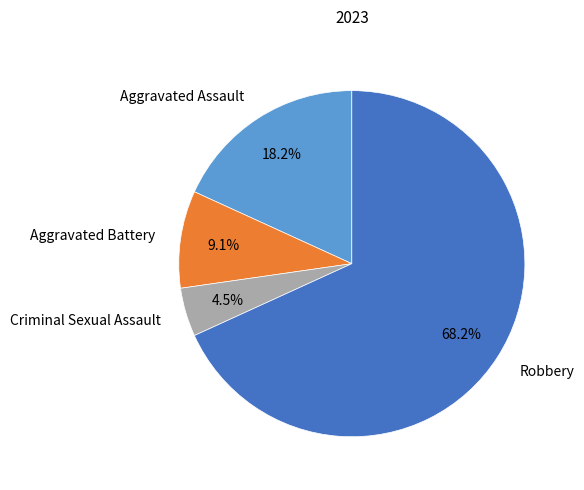

True or false: Aggravated Battery accounts for 16% of the total.

False